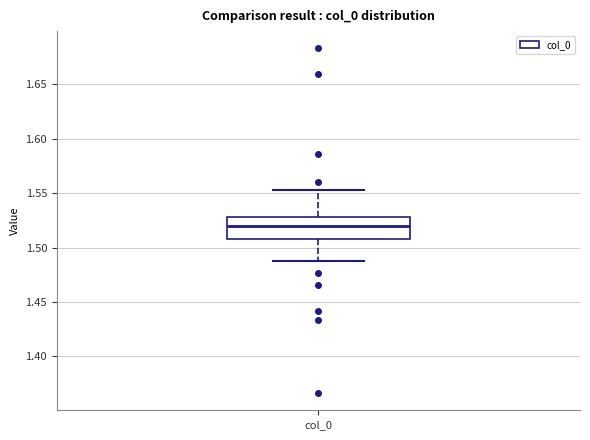

Transcribe this box plot: give where the median line is, the range the box spans, and where the two whiskers end, as read against the y-axis. The values are not printed on the chart, so give them approximately, as read against the axis.

median 1.520, box 1.510 to 1.530, whiskers 1.485 to 1.555